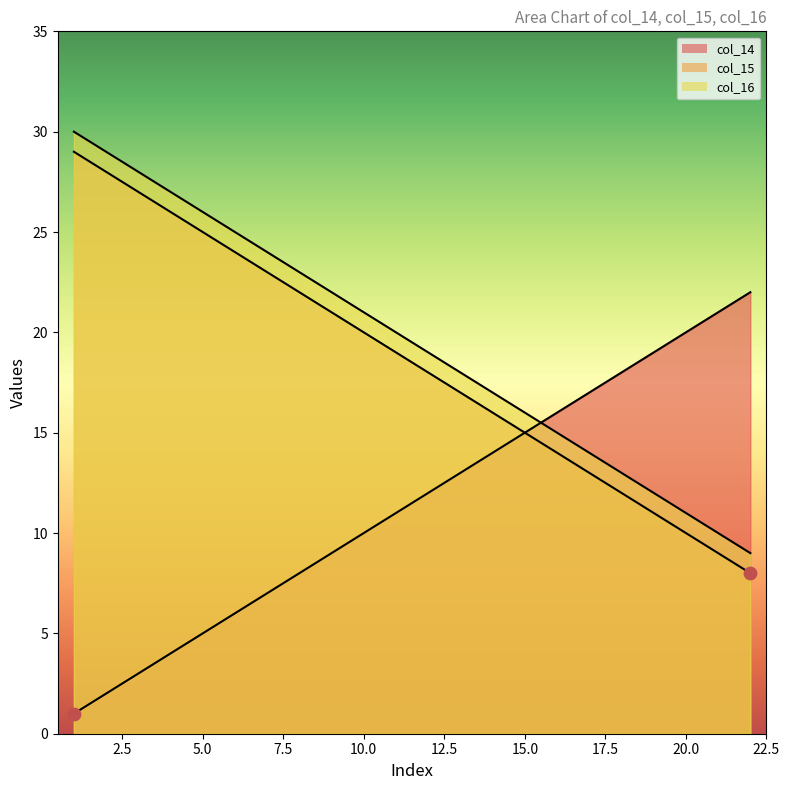

What are all the series names shown in the legend?

col_14, col_15, col_16